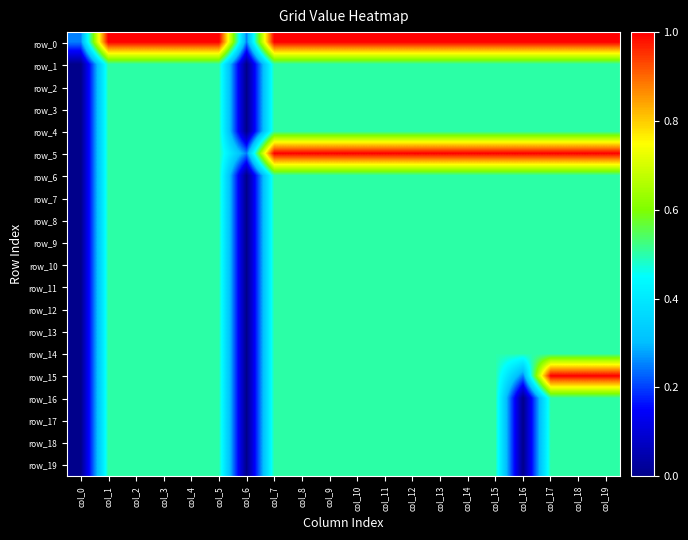

What is the average value of the row_10 series?

0.5